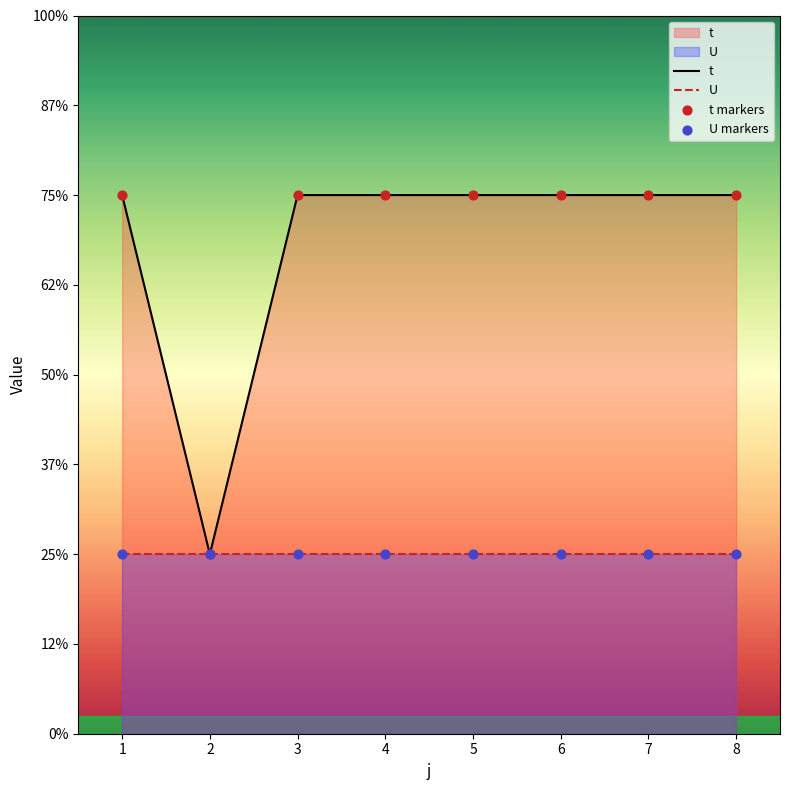

Which has a higher value, 6 or 2?

6